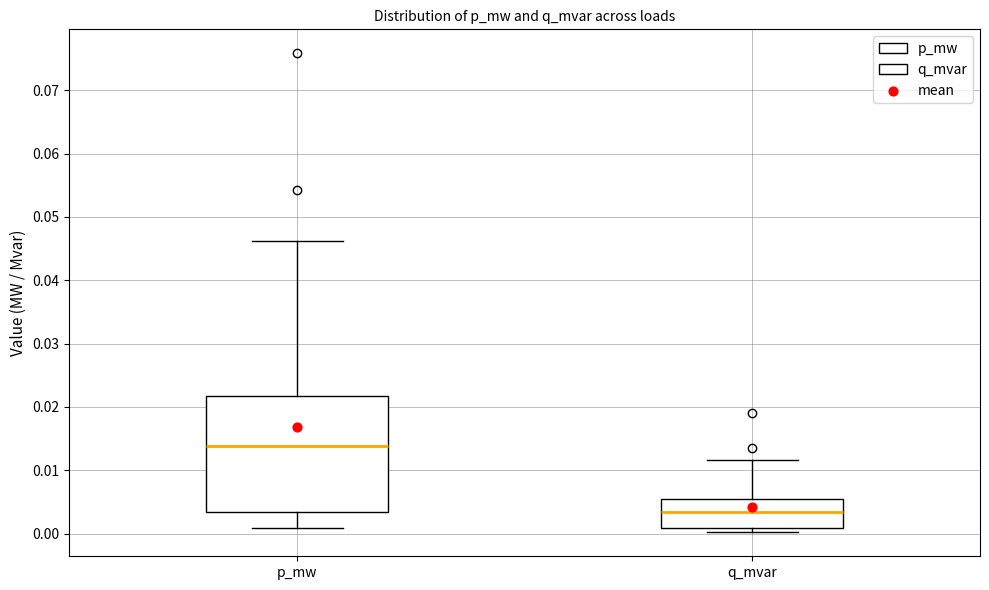

Reading left to right, read every box against the y-axis: the position of its median line, the range the box covers, and the ends of its whiskers. The values are not printed on the chart, so give them approximately, as read against the axis.

p_mw: median 0.014, box 0.003 to 0.022, whiskers 0.001 to 0.046
q_mvar: median 0.003, box 0.001 to 0.005, whiskers 0.000 to 0.012